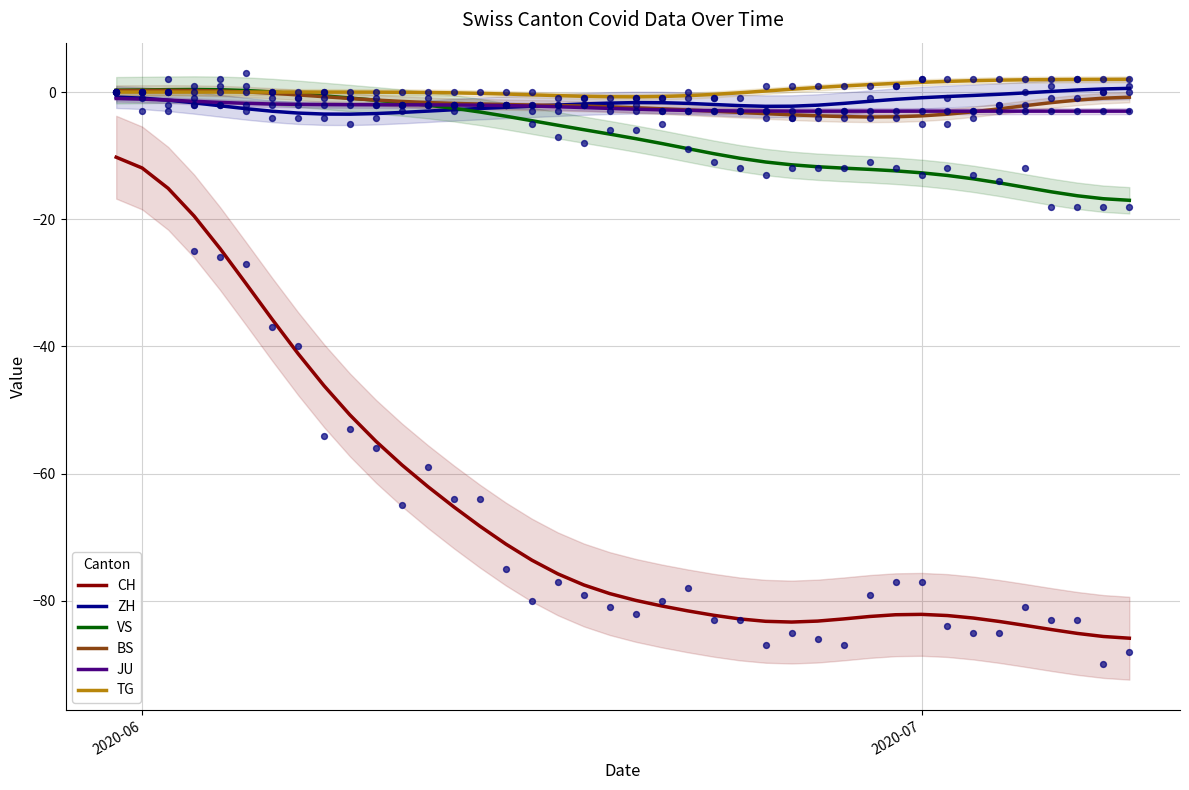

Which series reaches the maximum Y coordinate?

TG